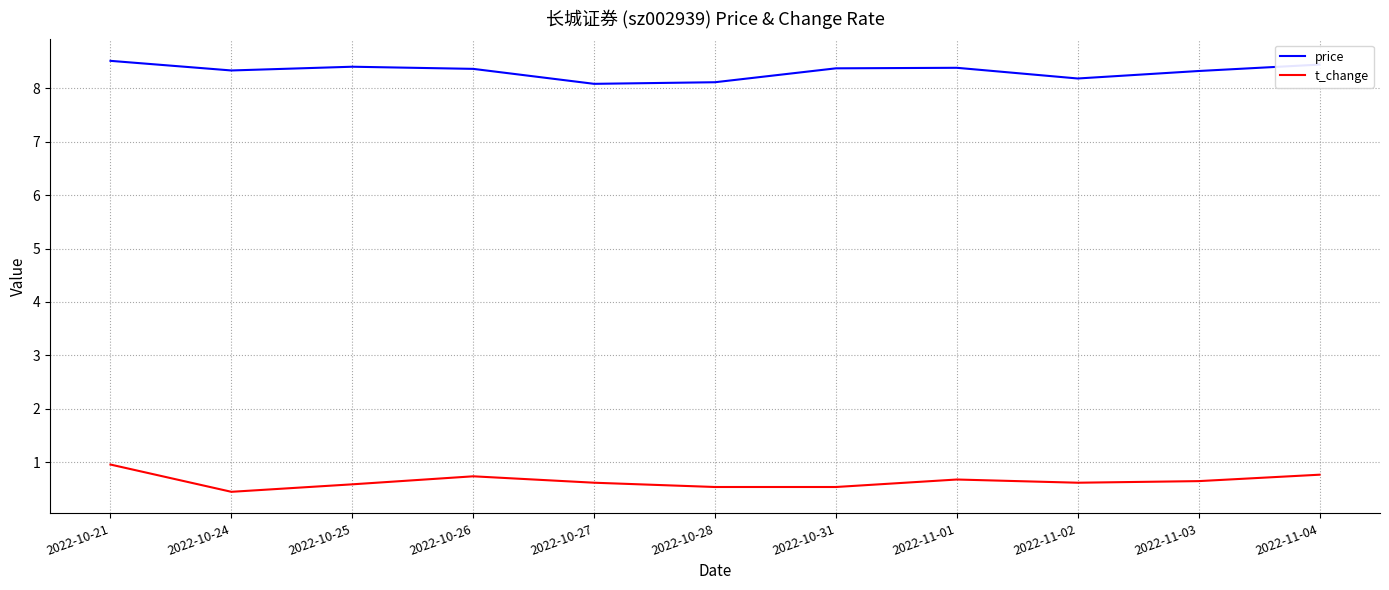

What is the spread (max minus min) of values at 2022-11-01?

7.7